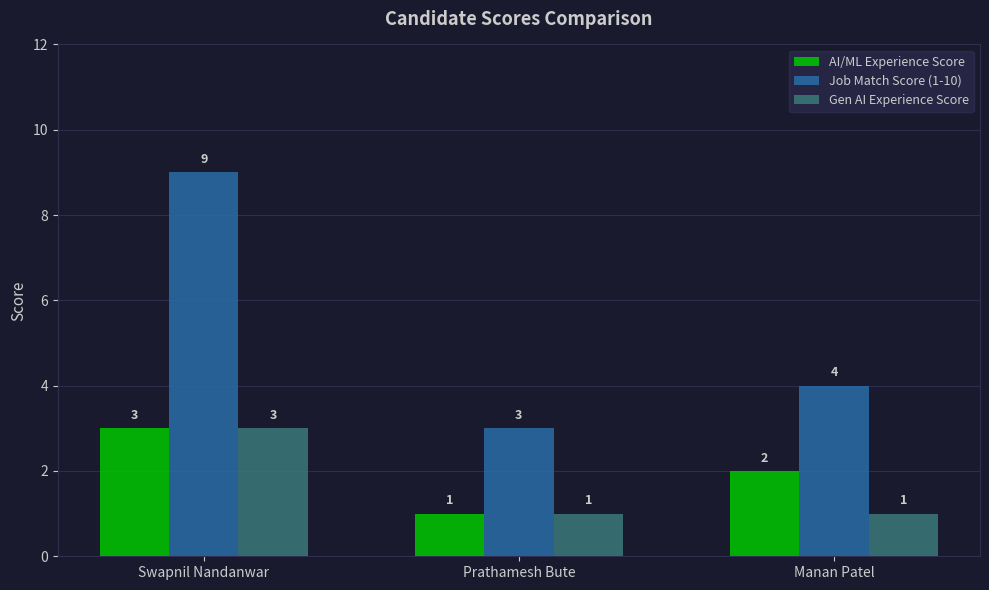

Which series has the largest range (max minus min)?

Job Match Score (1-10)